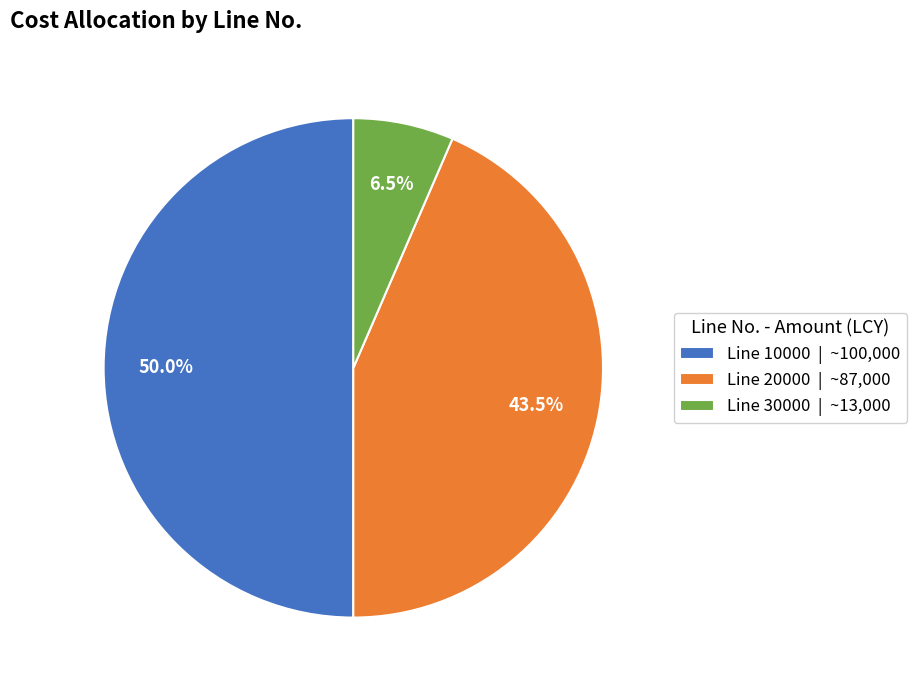

What percentage do Line 30000 | ~13,000 and Line 10000 | ~100,000 together represent?

56.5%